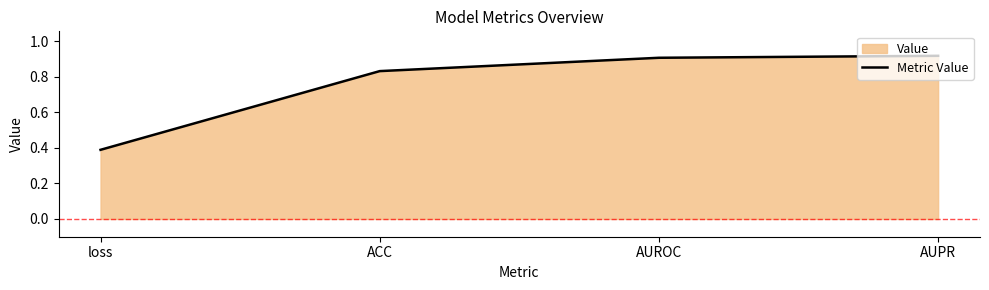

Reading left to right, transcribe all the data shown in this chart.

0.4	0.8	0.9	0.9